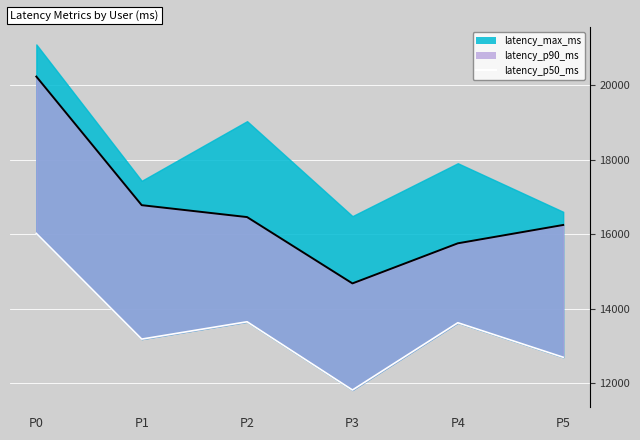

Approximately how many times larger is the value at P2 compared to P5?

1.1